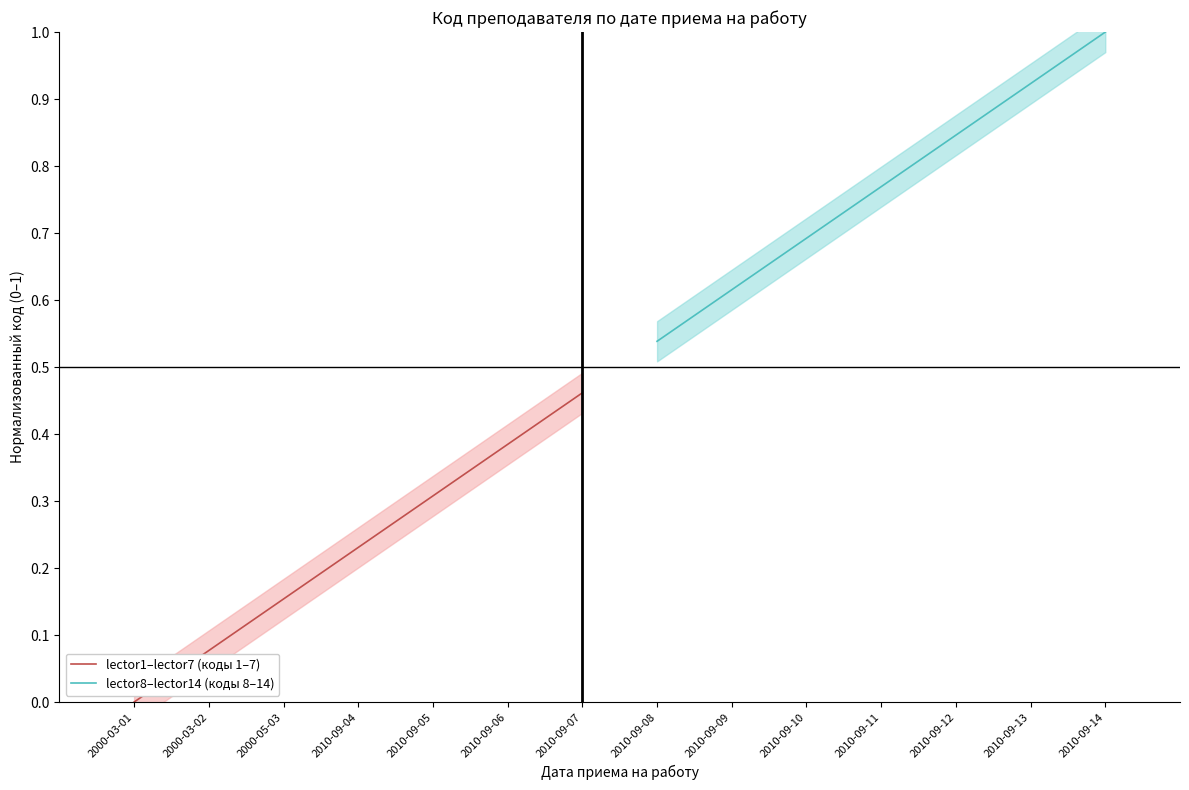

The lector1–lector7 (коды 1–7) series shows 0.2 at 2010-09-05. True or false?

False